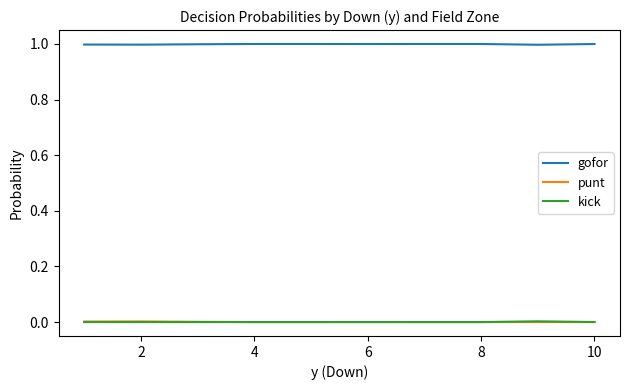

True or false: gofor and punt cross at least once.

False